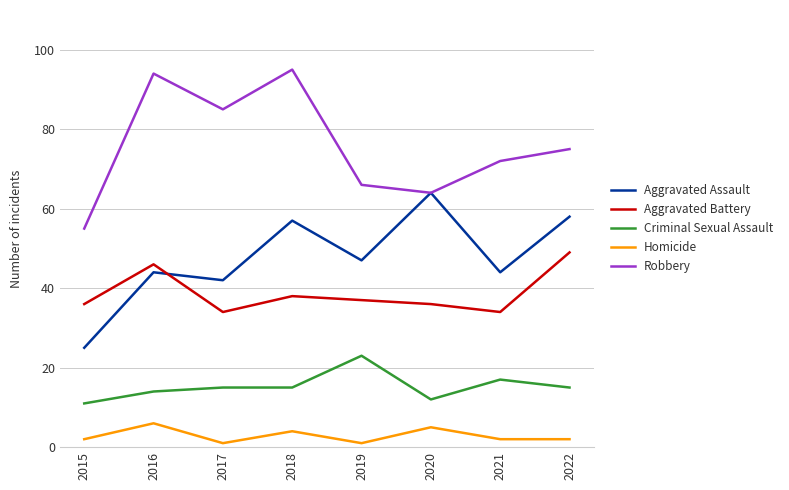

What is the difference between the second highest and minimum values in the Aggravated Assault series?

33